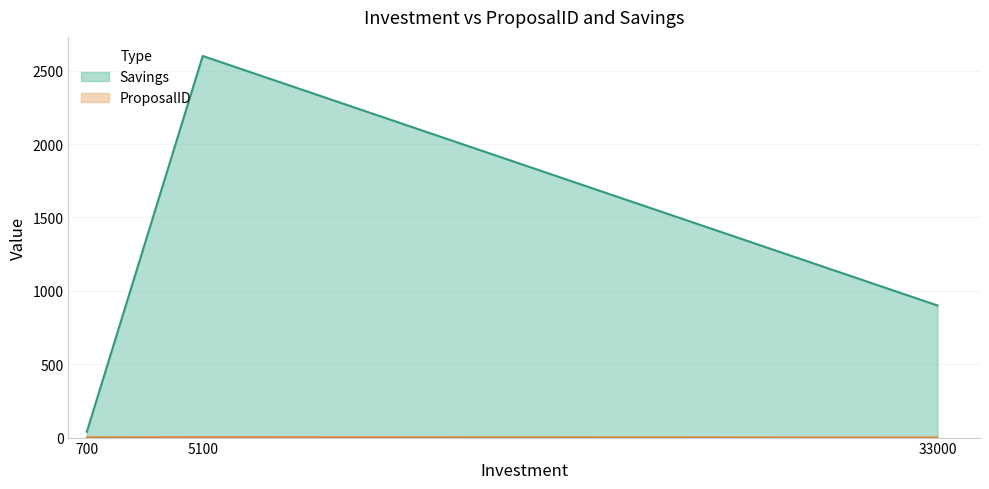

The Savings series shows 4289 at 5100. True or false?

False